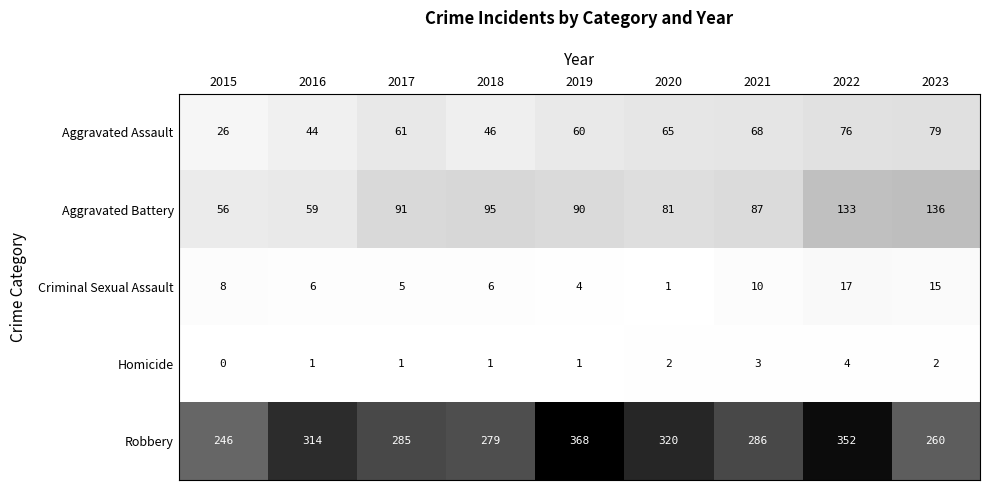

At which category is the sum across all series the highest?

2022